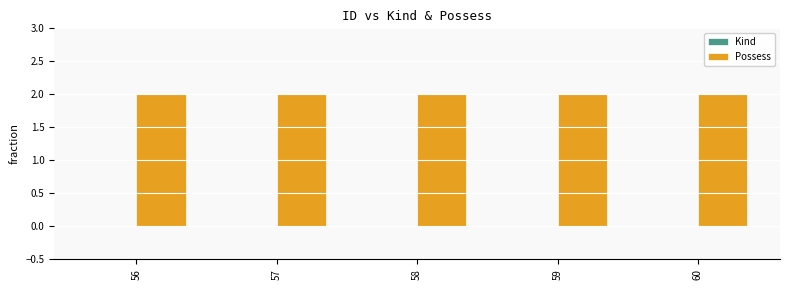

What is the spread (max minus min) of values at 58?

2